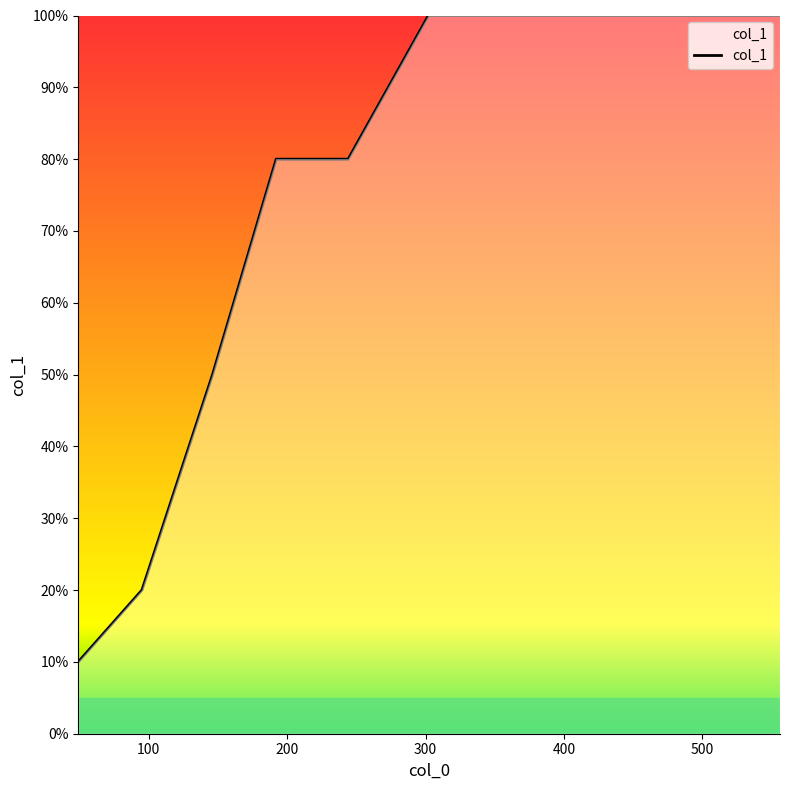

Count the values in the range 5 to 10.

7